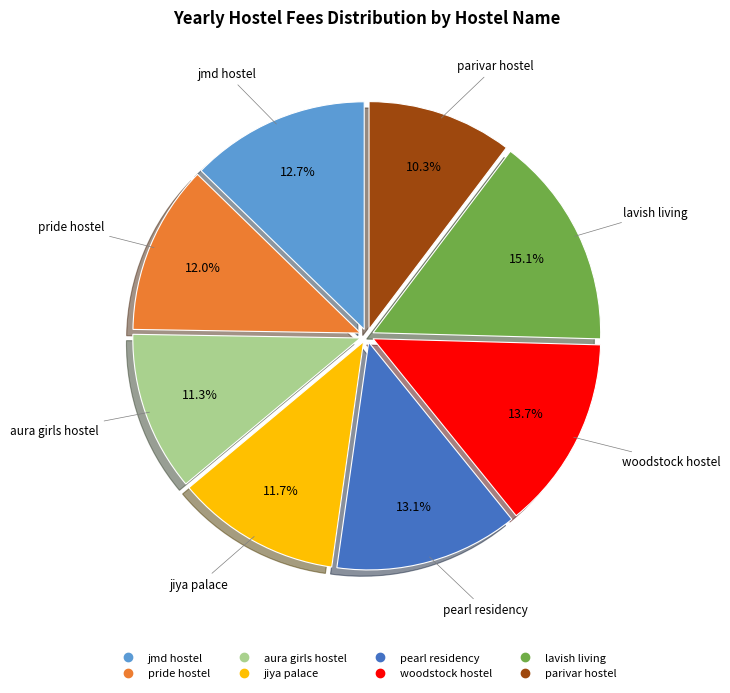

How many segments does this pie chart have?

8